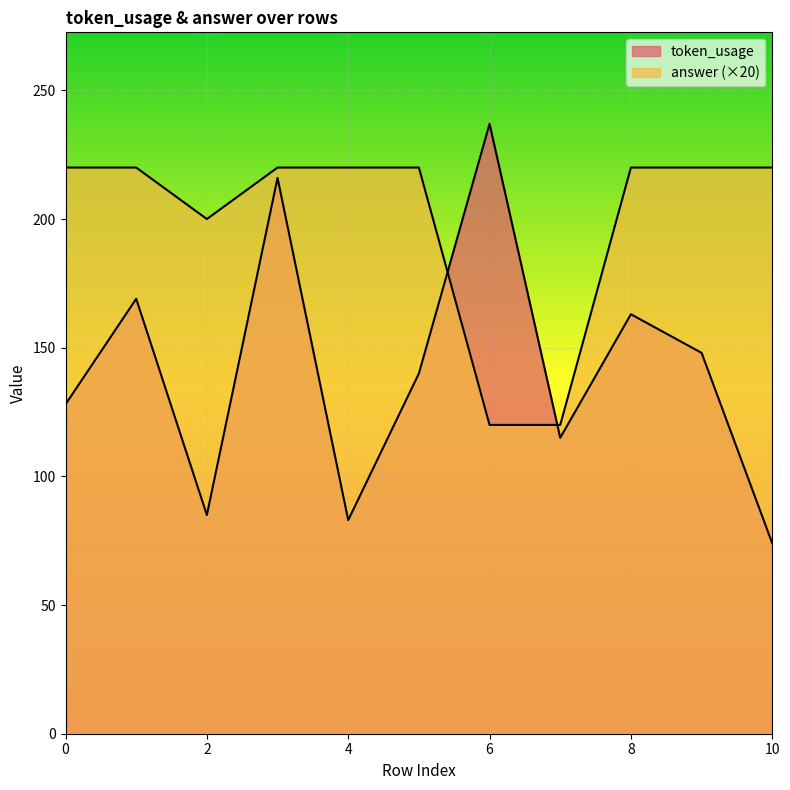

At which category does token_usage reach its first local valley?

2